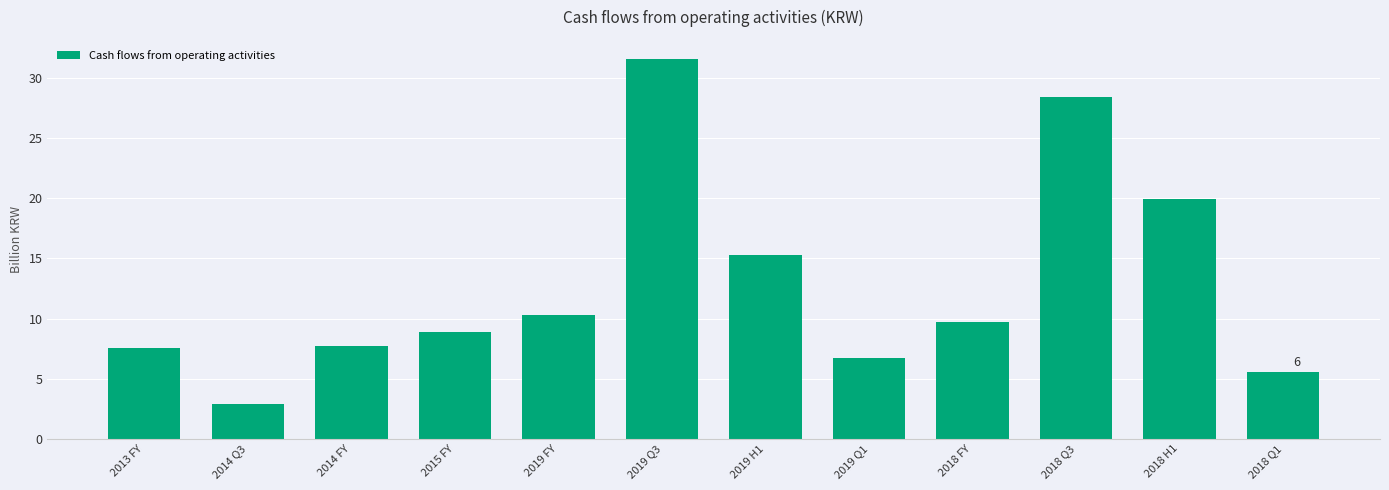

What is the difference between the values at 2014 Q3 and 2018 Q1?

2.7